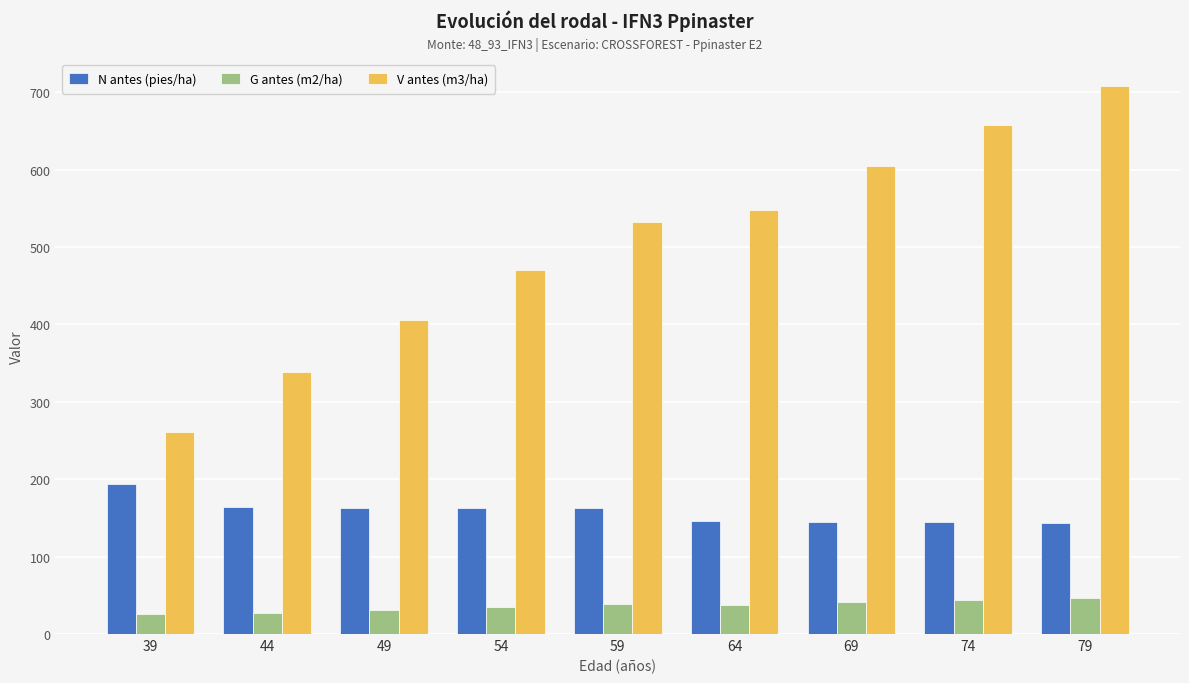

How many values in the V antes (m3/ha) series are below 532?

4